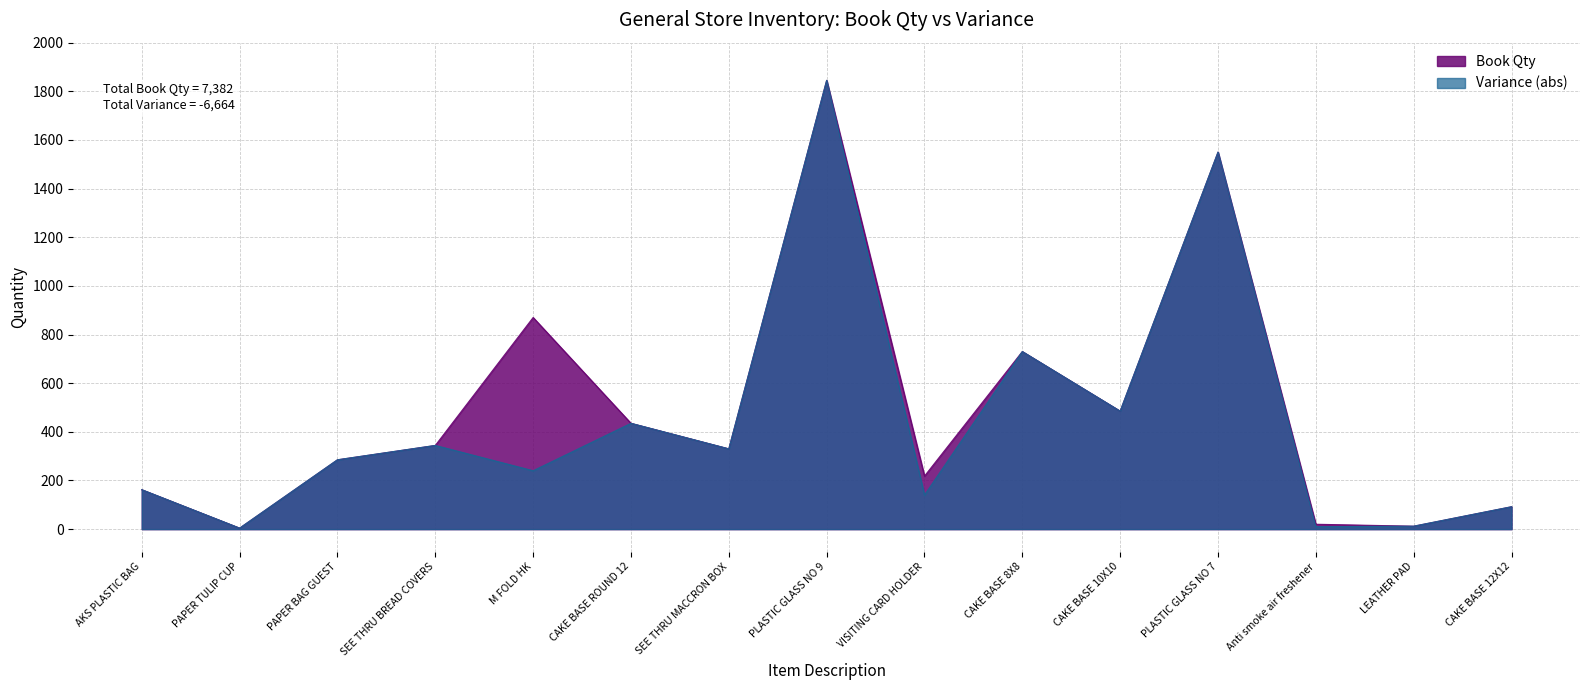

What is the total value across all series at SEE THRU MACCRON BOX?

660